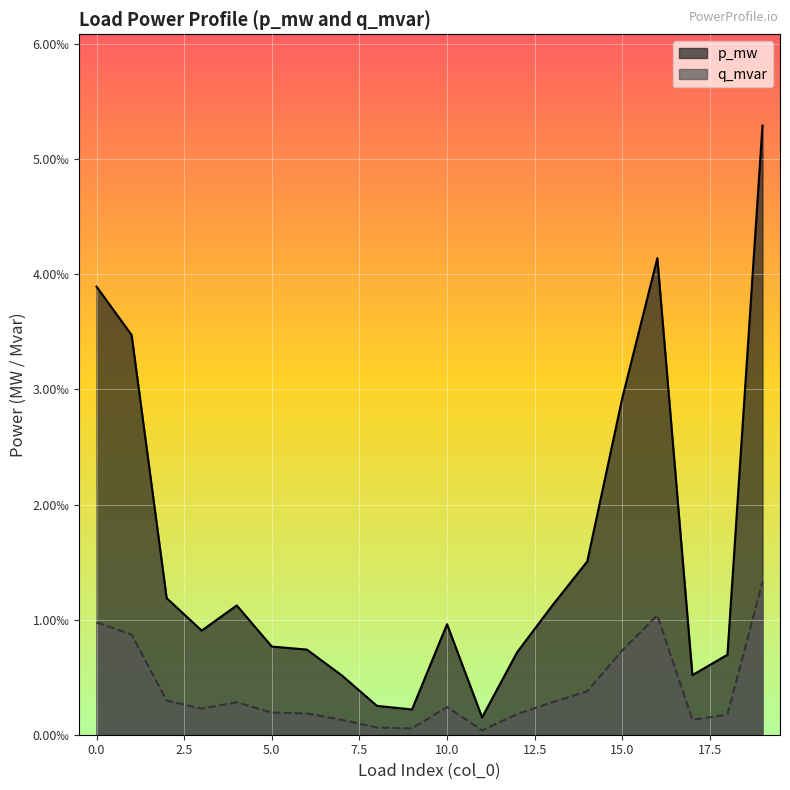

In q_mvar, how many points are higher than both neighbors (excluding endpoints)?

3